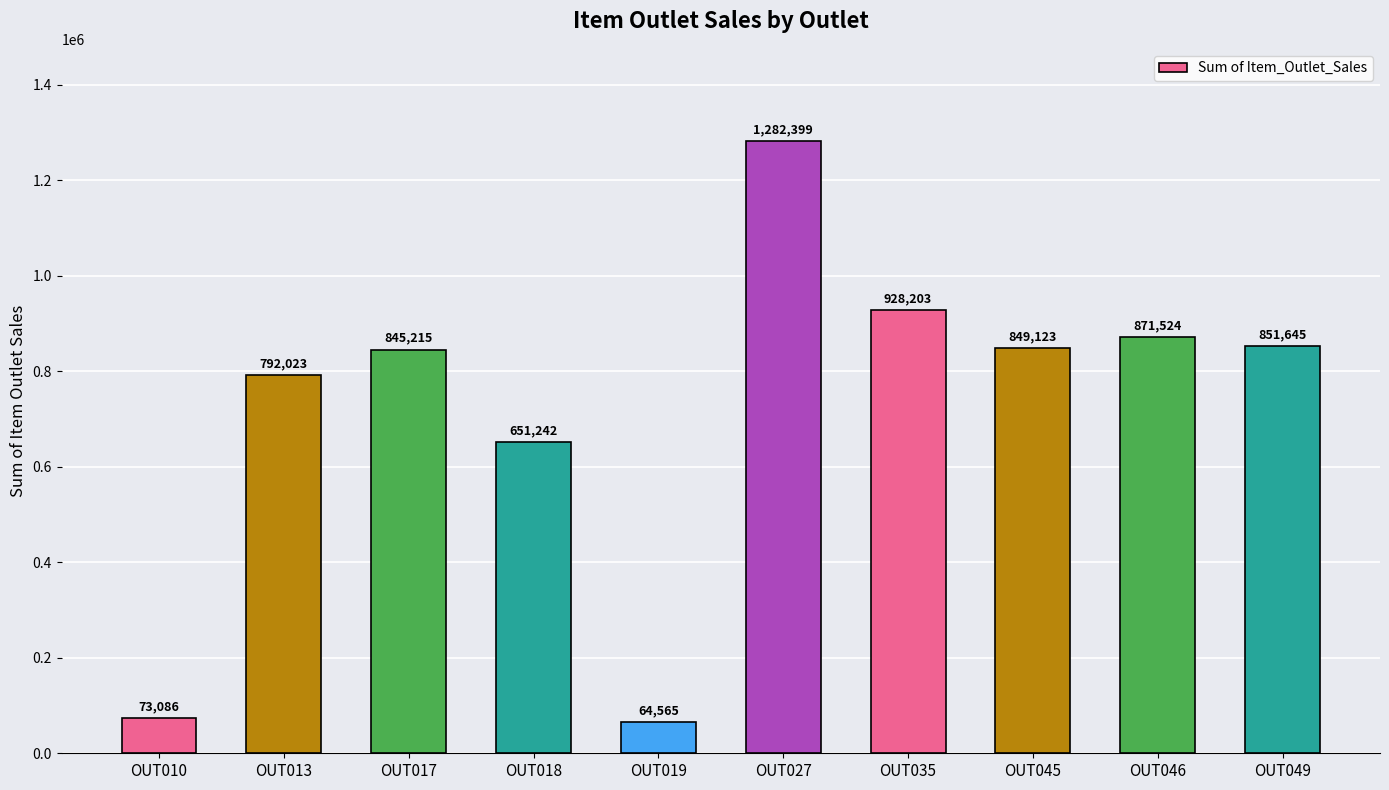

List the labels in order of value, smallest first.

OUT019, OUT010, OUT018, OUT013, OUT017, OUT045, OUT049, OUT046, OUT035, OUT027